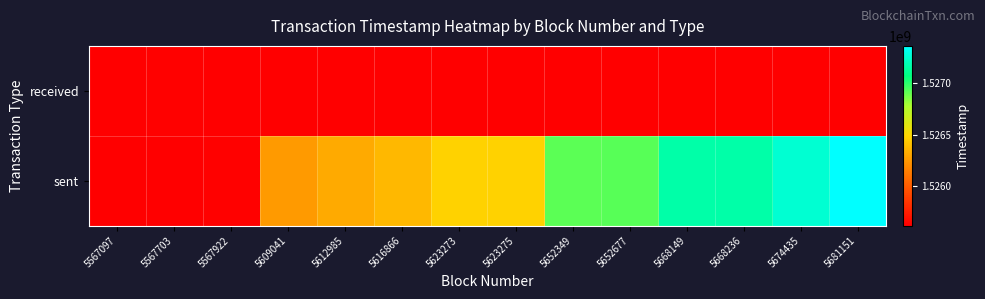

What is the spread (max minus min) of values at 5612985?

690767